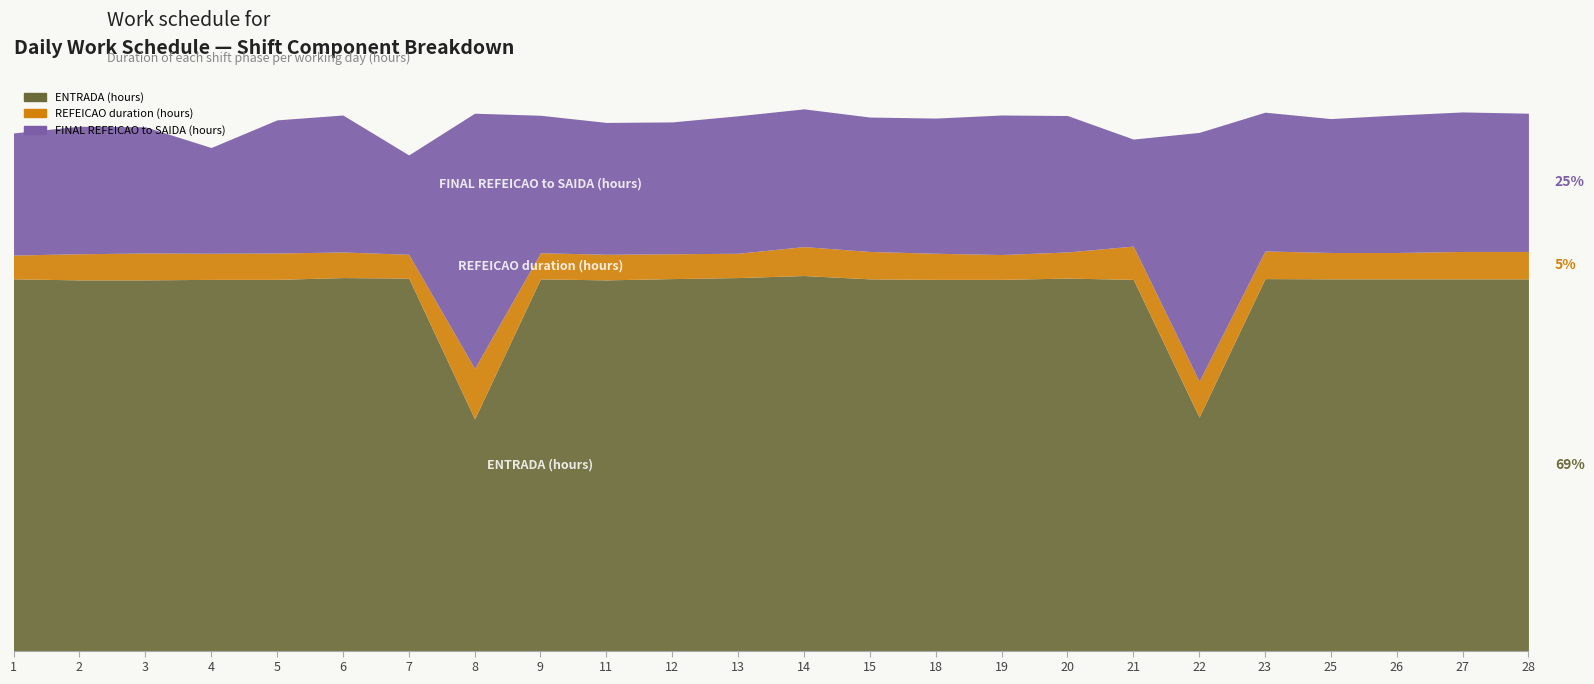

Is the value of ENTRADA (hours) at 11 greater than the value of REFEICAO duration (hours) at 27?

Yes